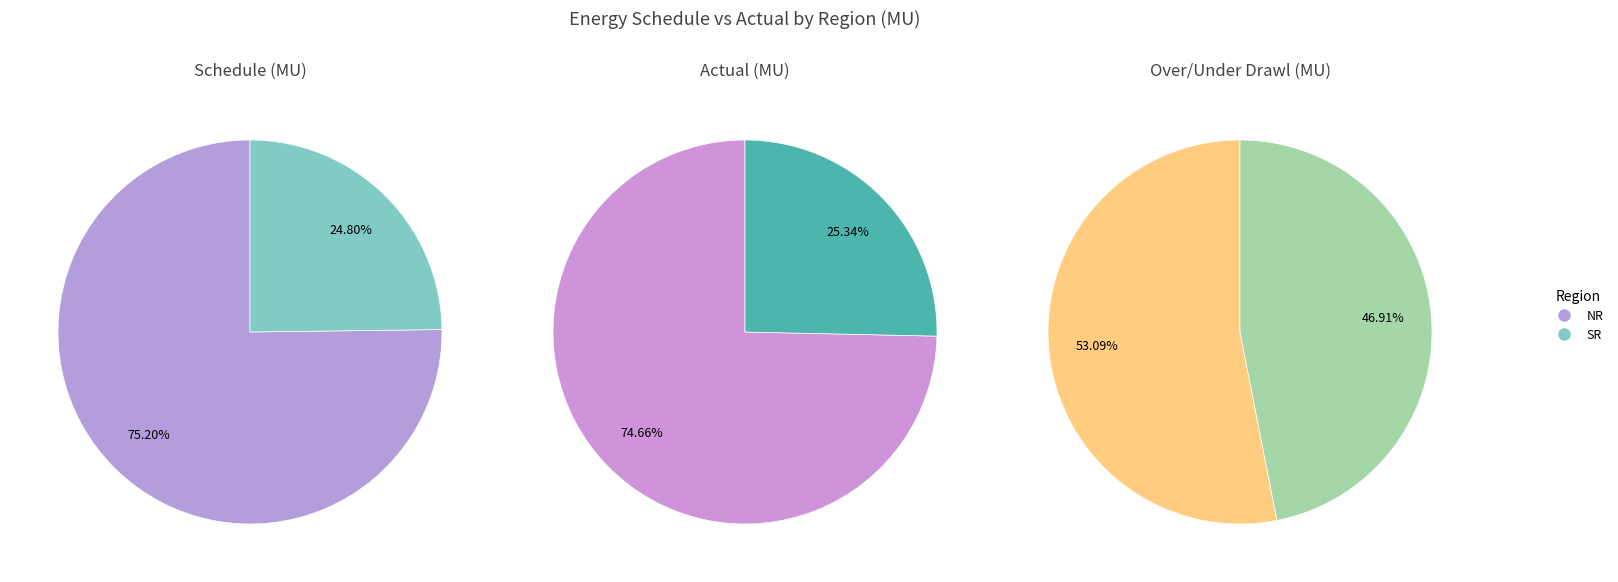

To the nearest percent, what is the average slice percentage?

50%